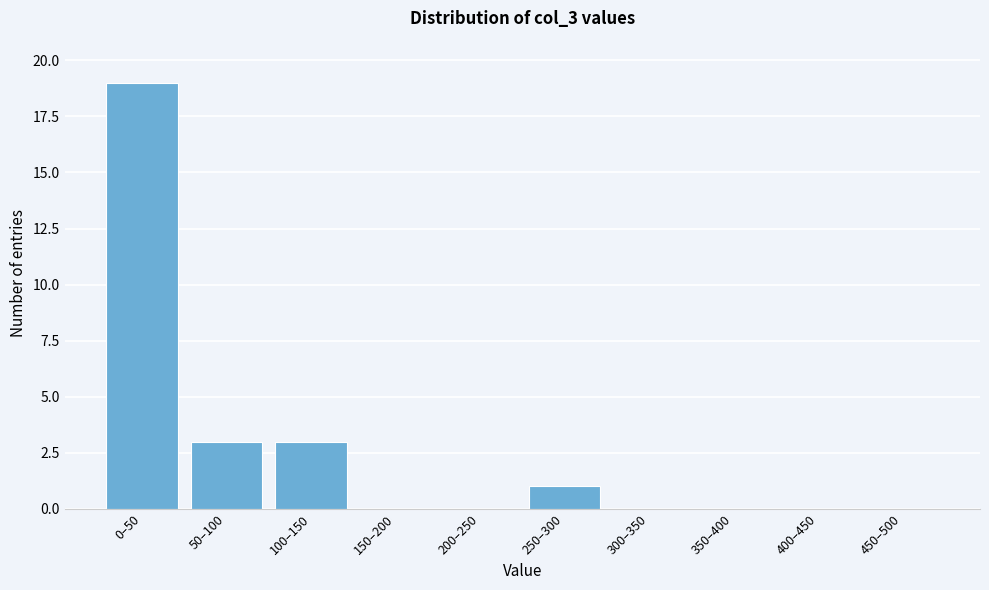

Reading left to right, transcribe all the data shown in this chart.

0–50=19	50–100=3	100–150=3	150–200=0	200–250=0	250–300=1	300–350=0	350–400=0	400–450=0	450–500=0